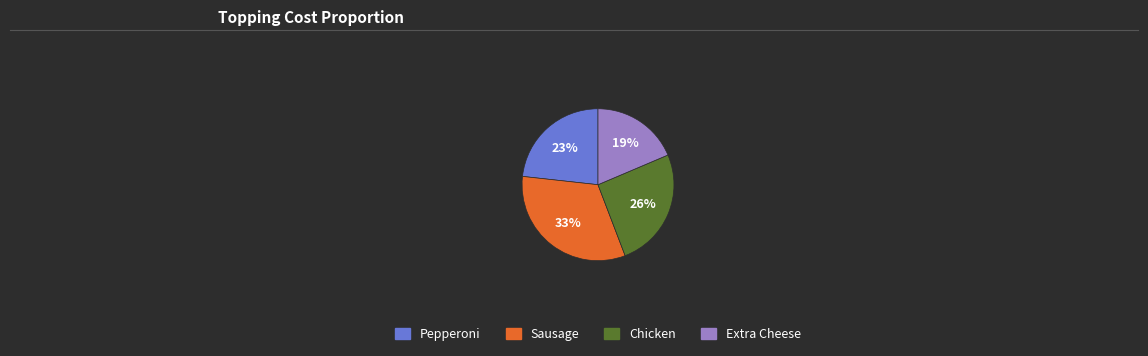

What percentage is the Pepperoni slice, to the nearest percent?

23%